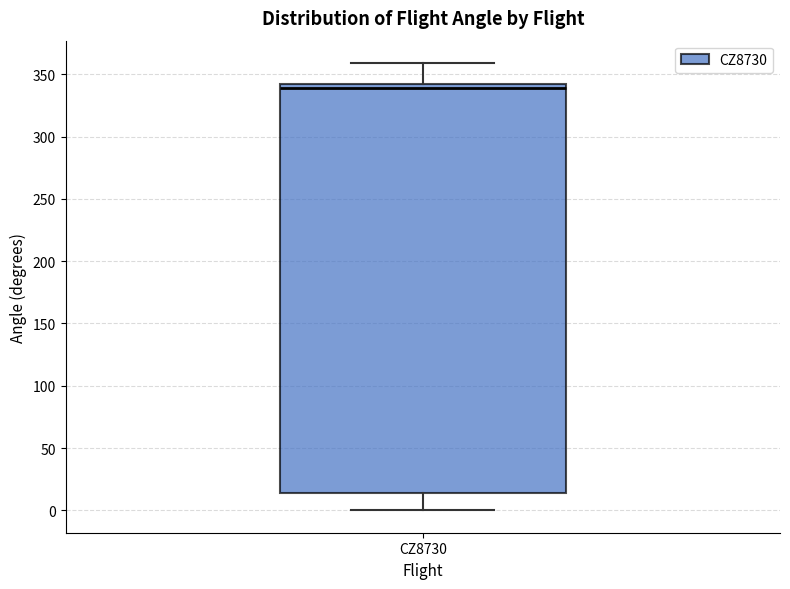

Where does the upper whisker of the box for CZ8730 end on the y-axis? The values are not printed on the chart, so give them approximately, as read against the axis.

360